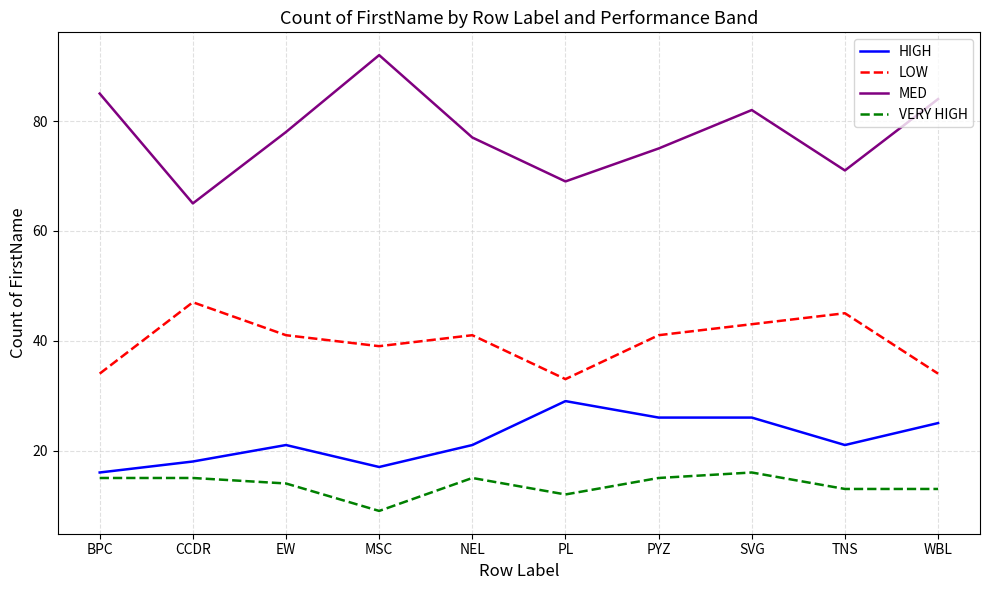

Is it true that VERY HIGH equals 15 at NEL?

True